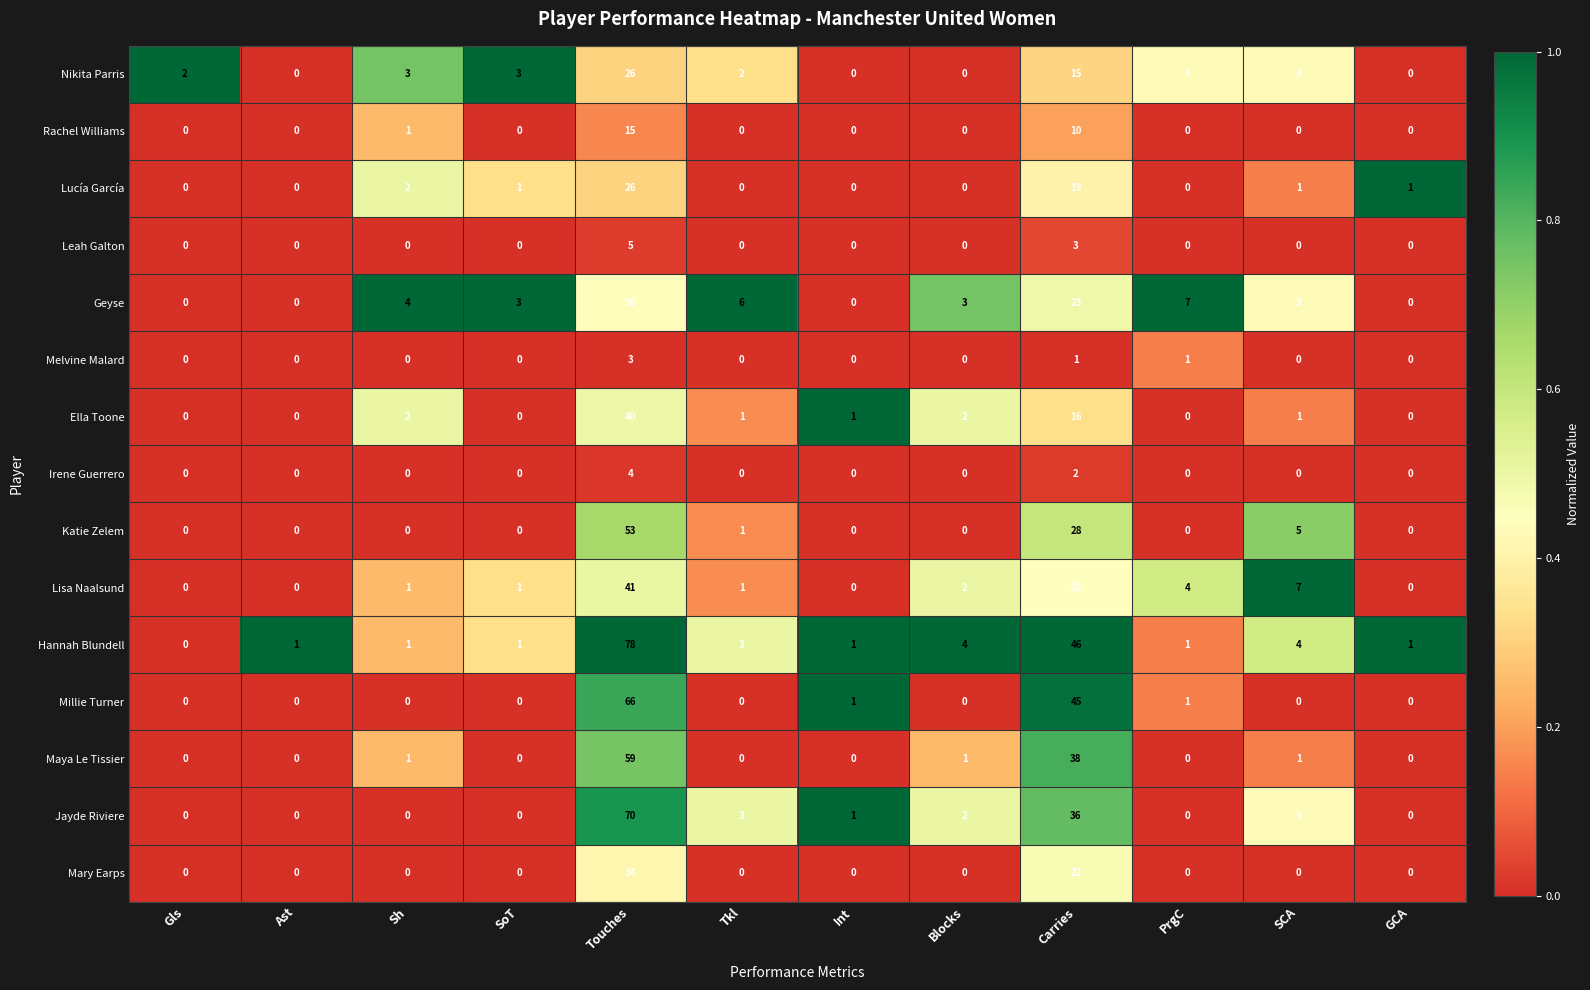

At how many categories does at least one series exceed 0?

12